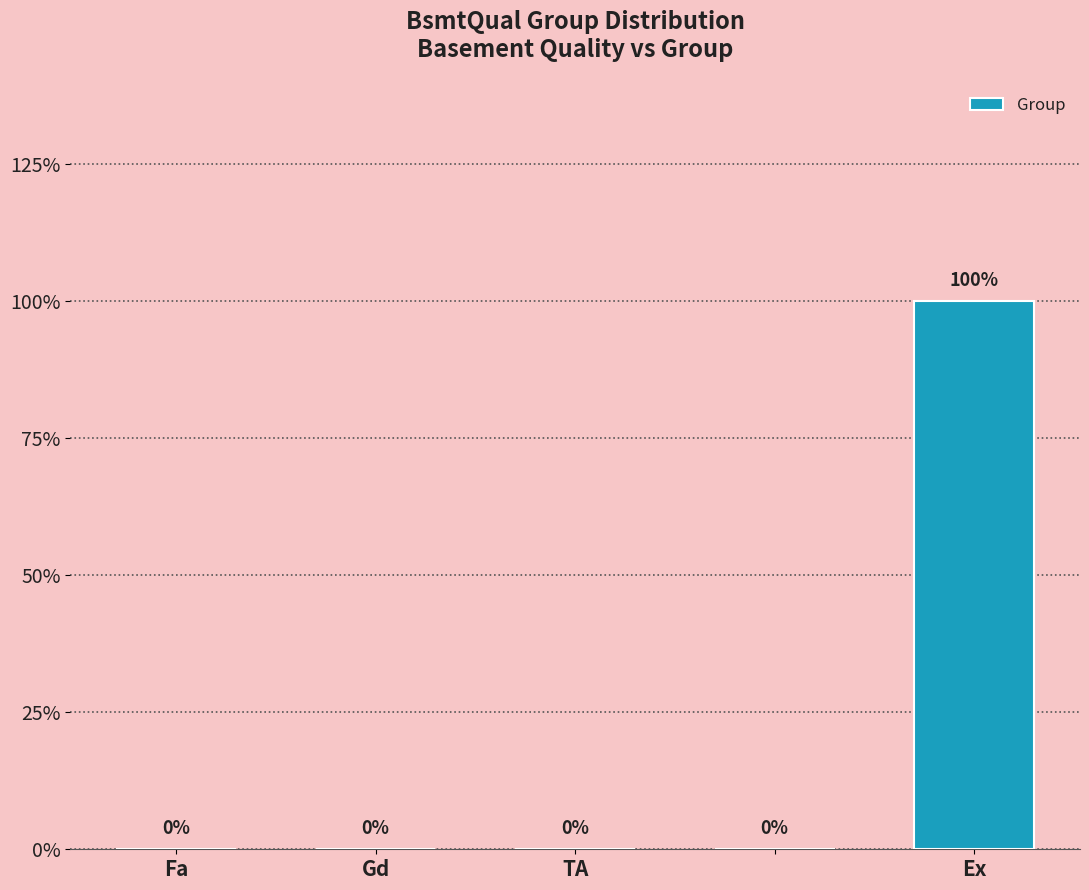

Are the bars horizontal?

No